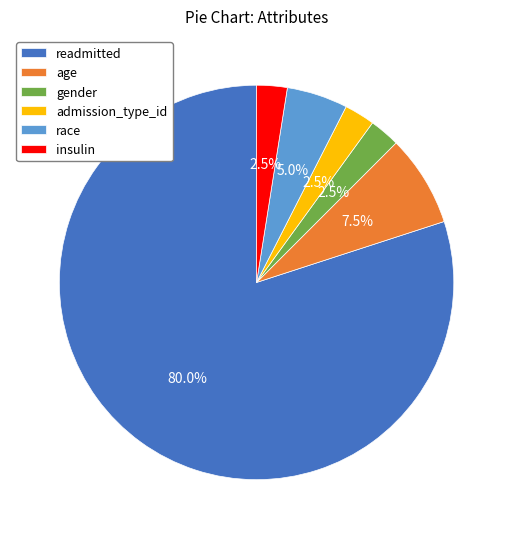

Does race account for over 50% of the chart?

No